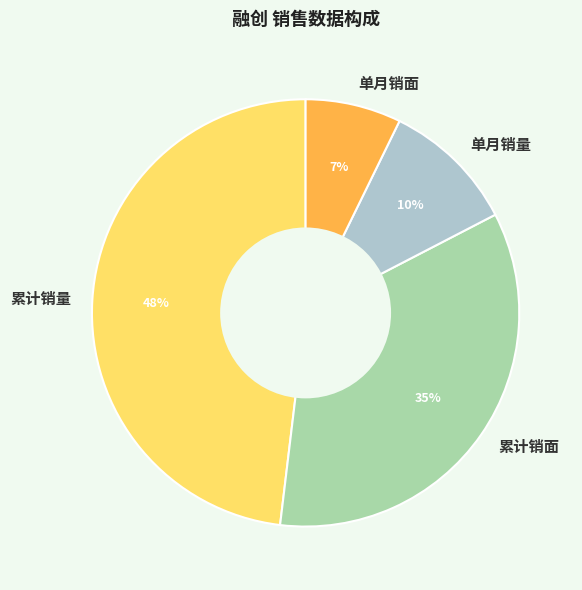

To the nearest percent, what is the difference between the largest and smallest slice percentages?

41%